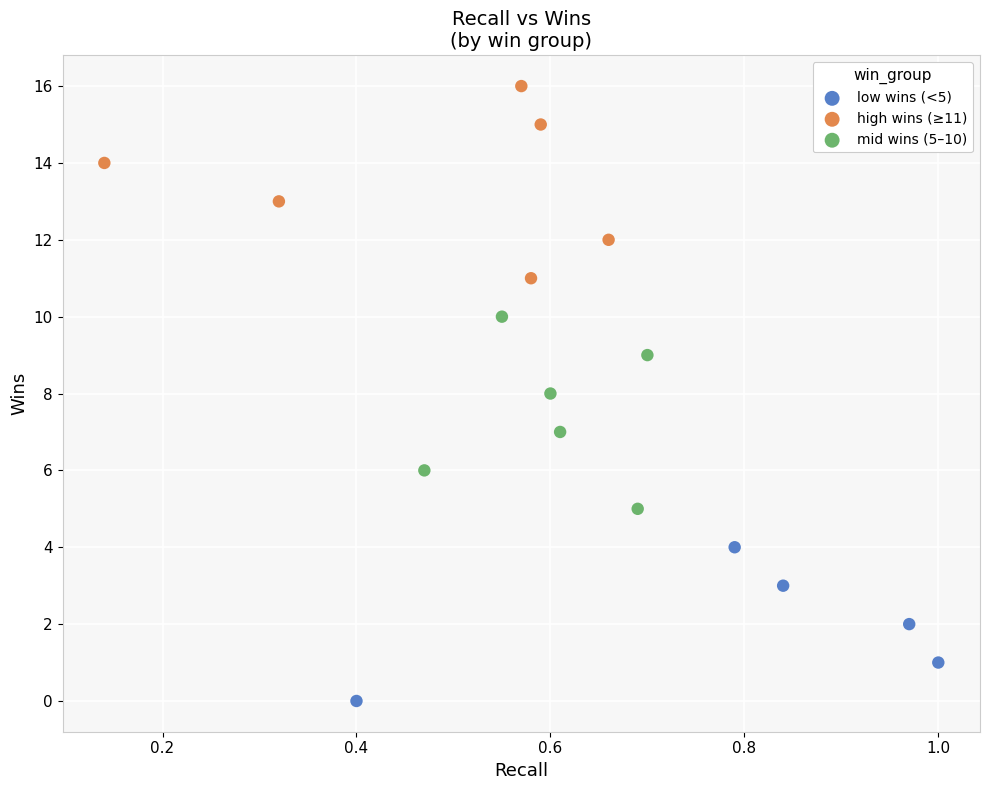

Which series contains the lowest Y value?

low wins (<5)